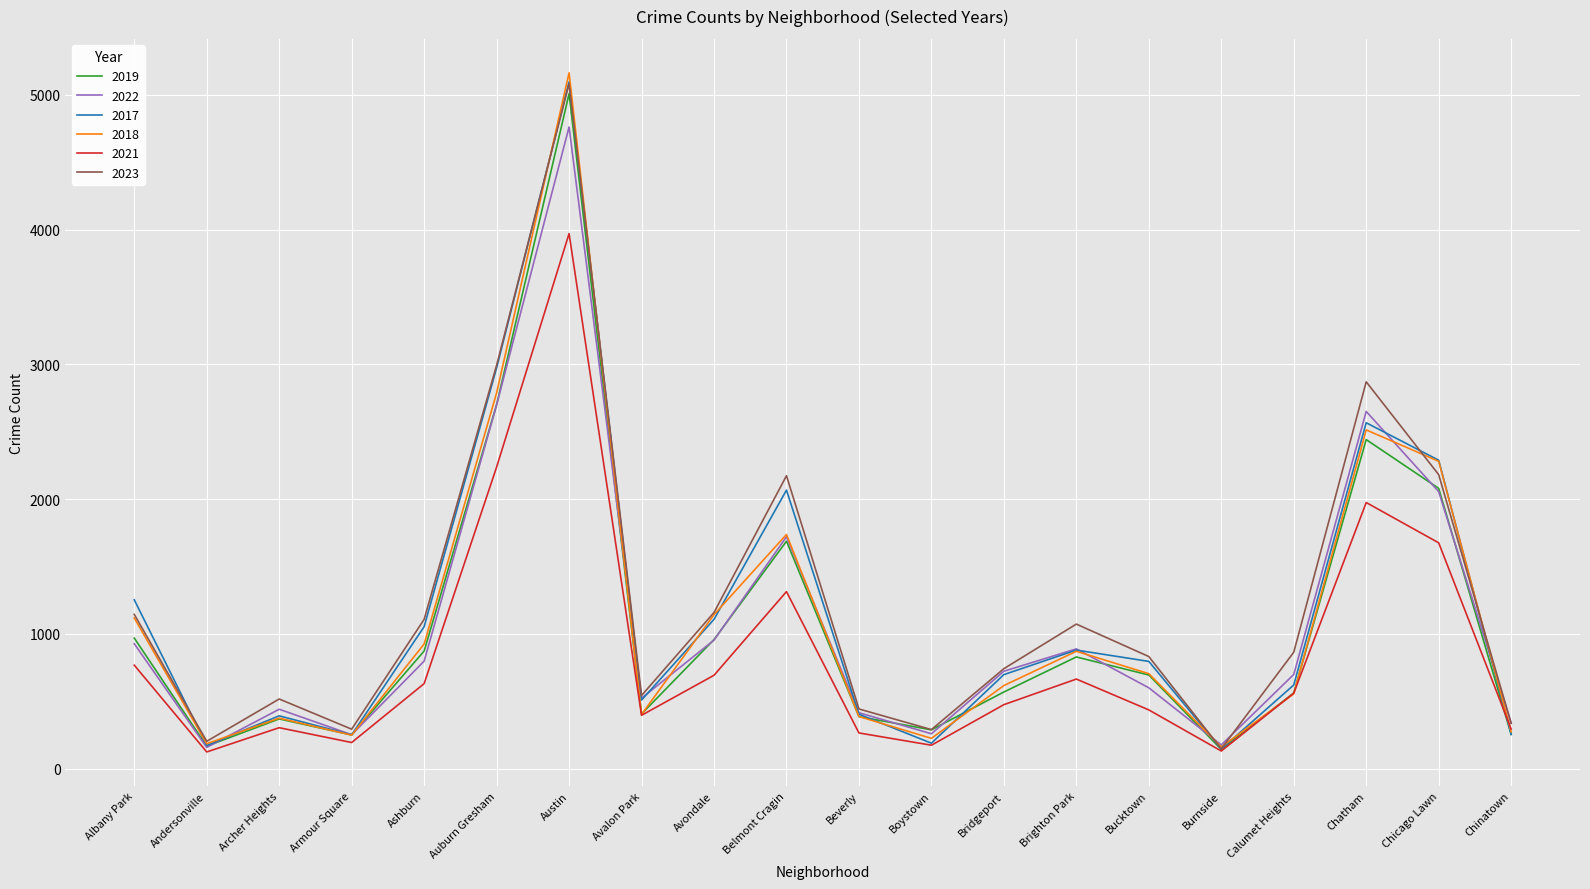

Which series has the widest spread of values?

2018